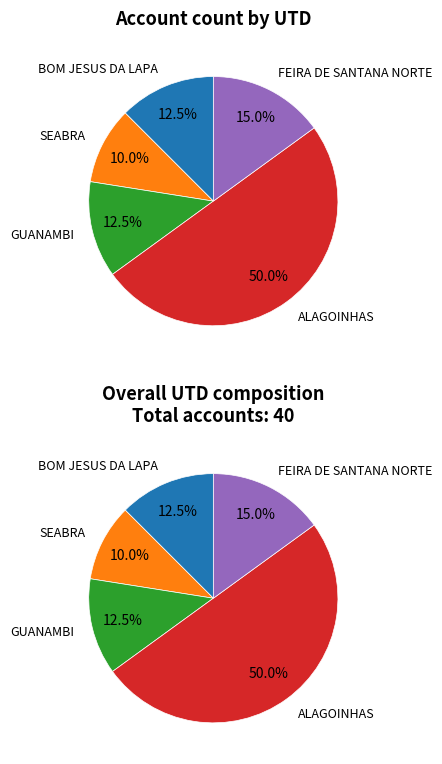

What percentage is NOT represented by BOM JESUS DA LAPA?

87.5%